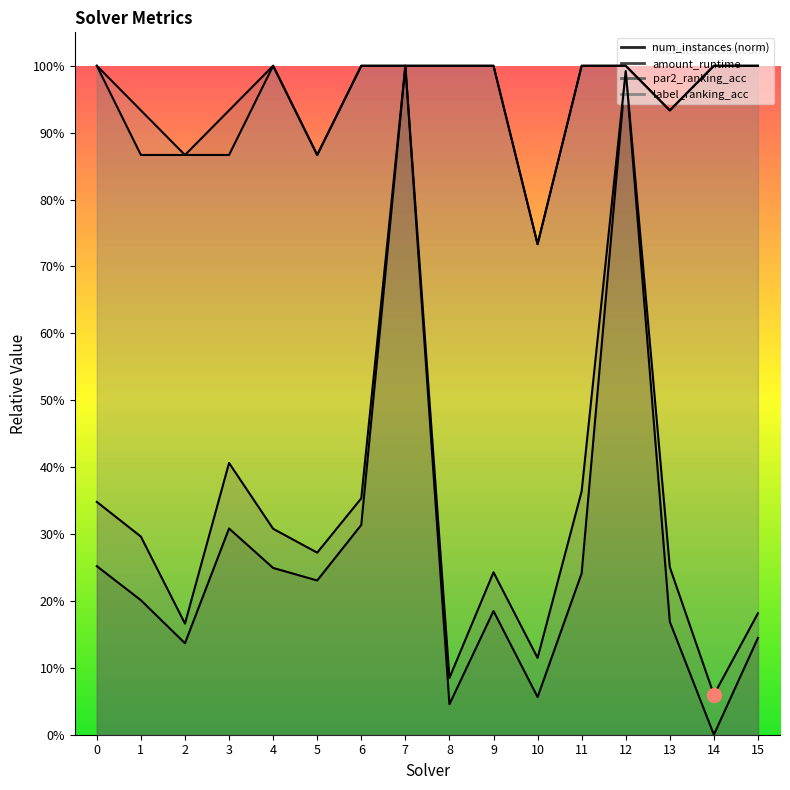

What is the sum of the par2_ranking_acc values at 7 and 2?

1.9